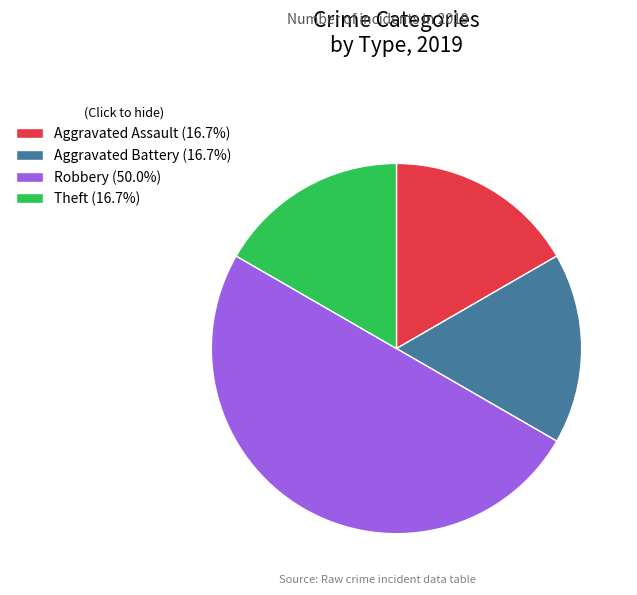

How many slices are in this pie chart?

4